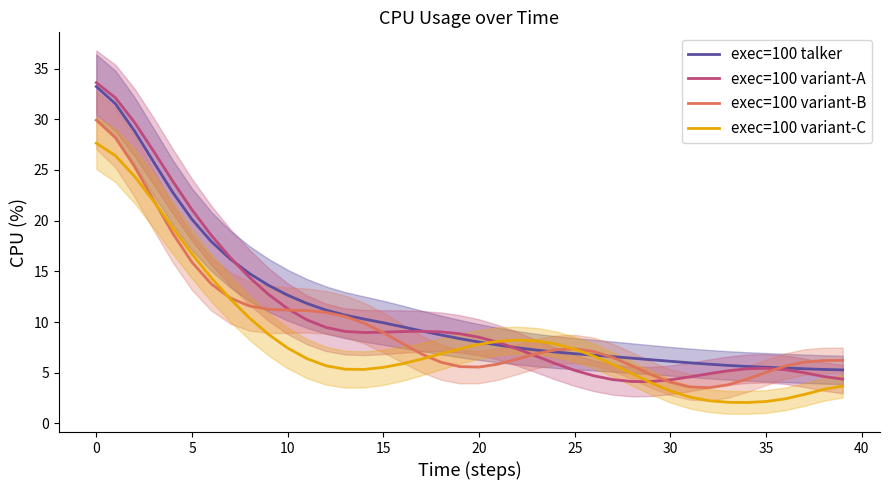

How many lines are shown in the chart?

4